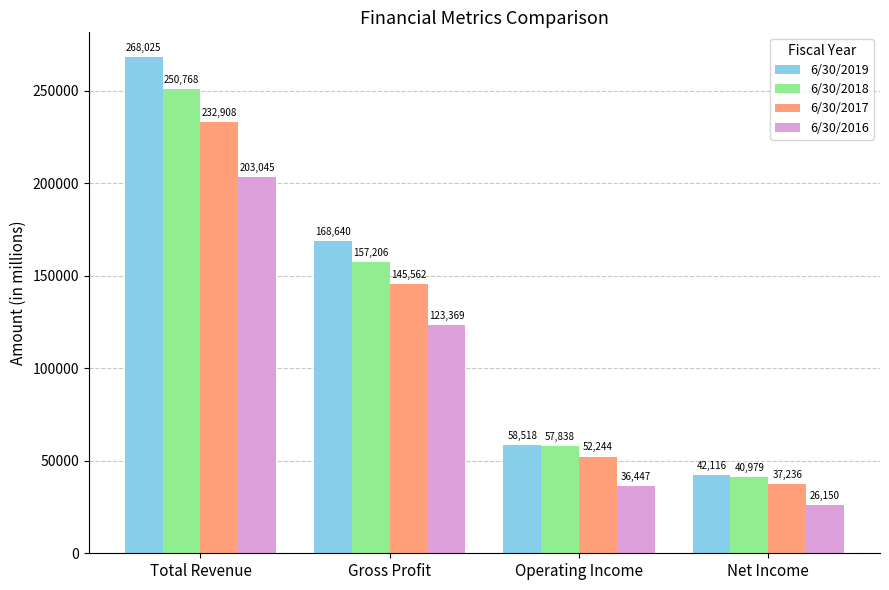

List the series in order of their overall mean, highest first.

6/30/2019, 6/30/2018, 6/30/2017, 6/30/2016